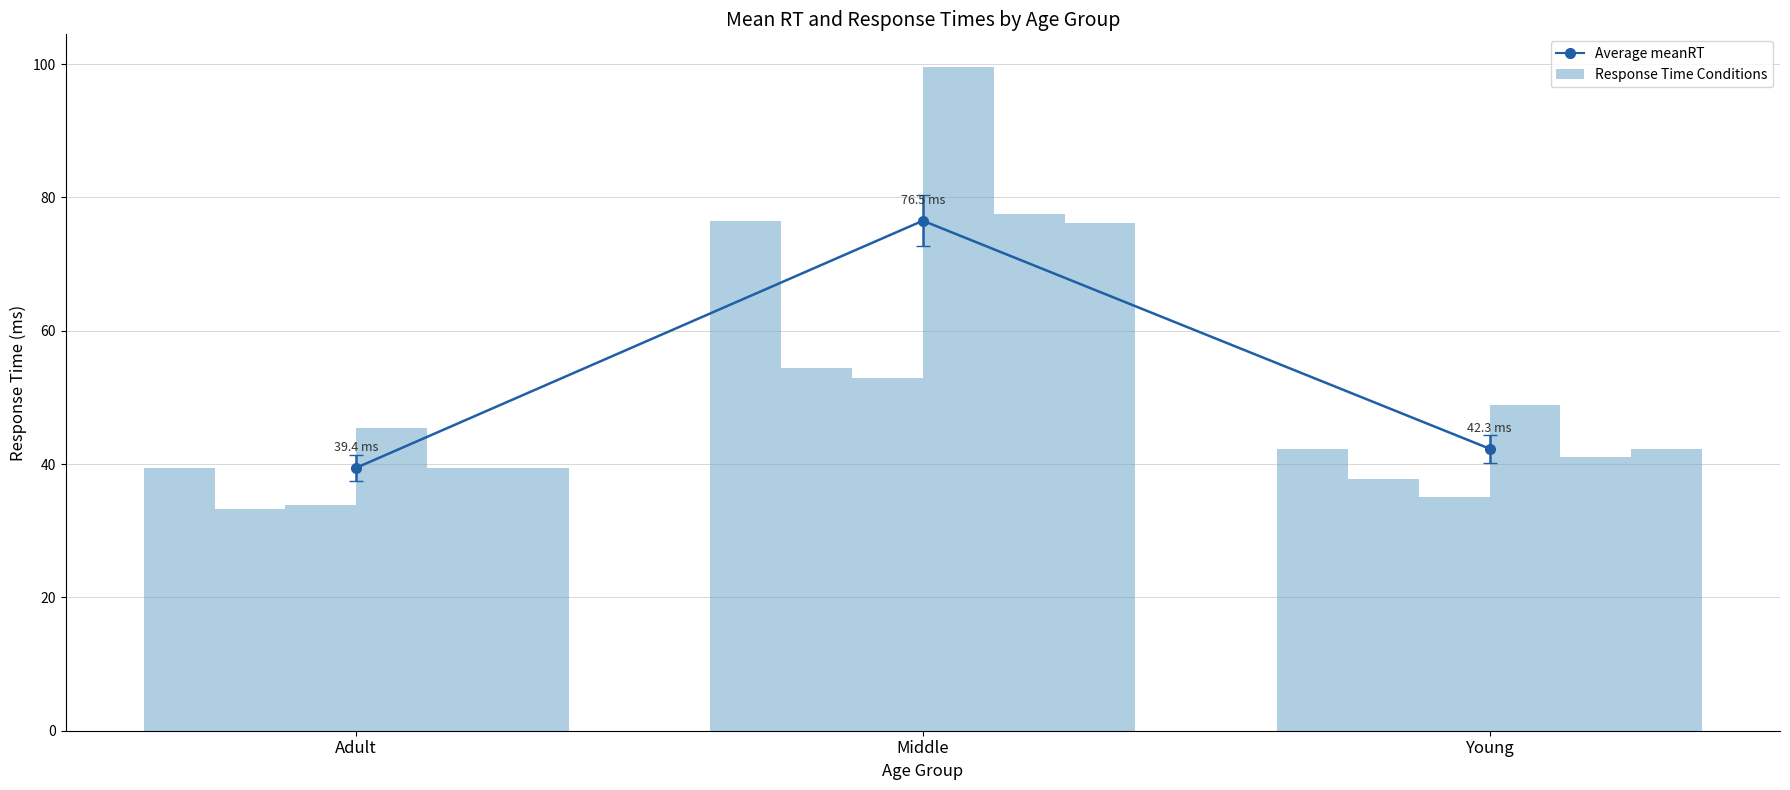

What is the label of the 2nd bar from the right?

Middle